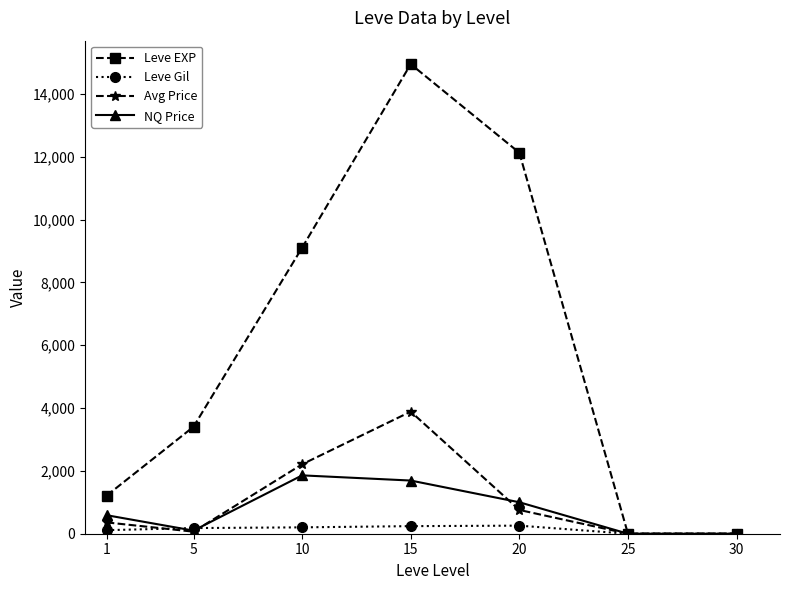

What is the approximate value of Leve Gil at 10?

202.8